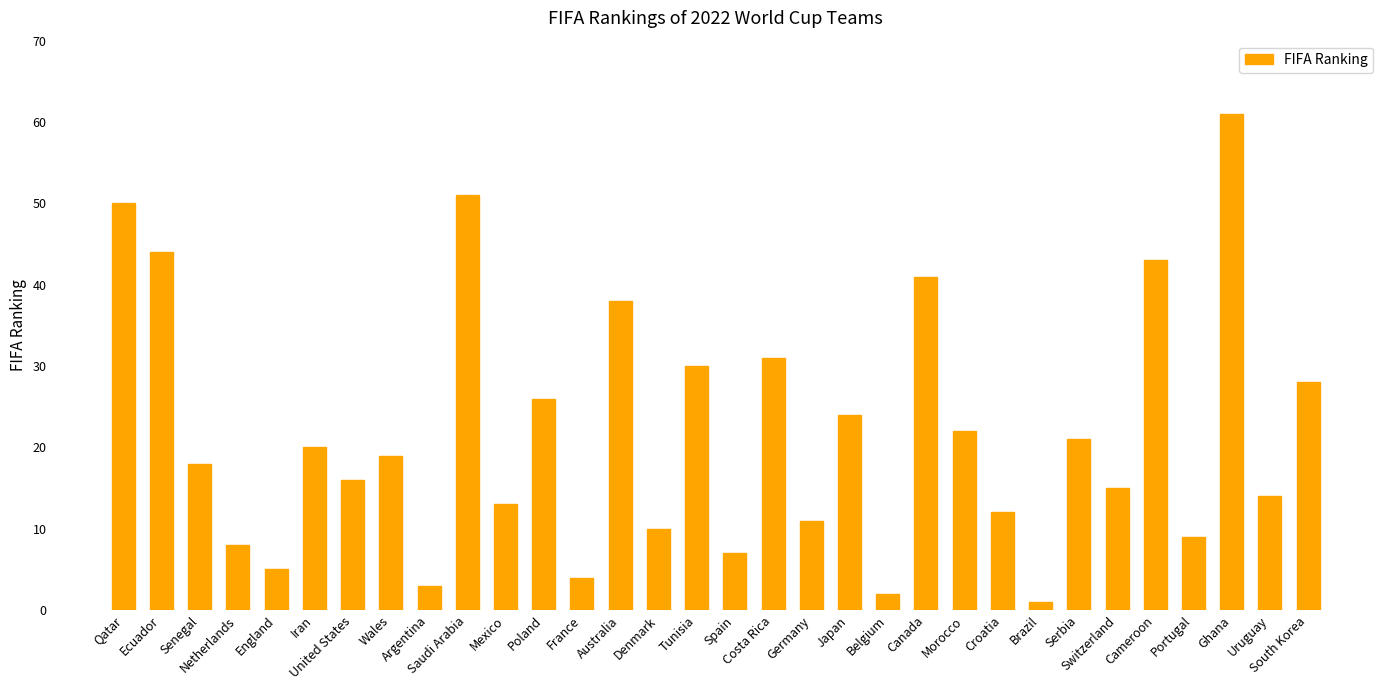

How many bars are there in total?

32